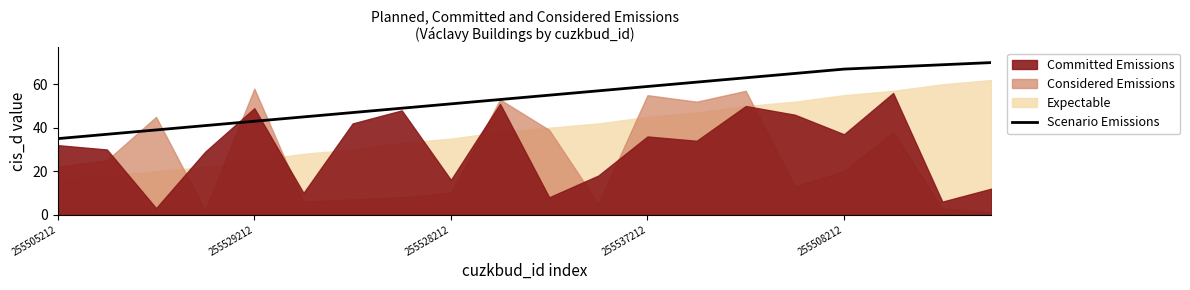

True or false: the data shows 35 at 255505212.

True